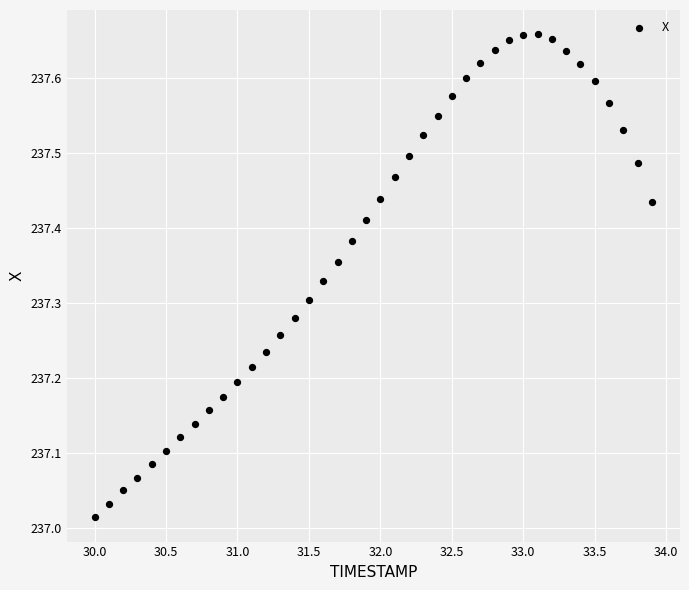

What is the range of X values (max minus min)?

3.9